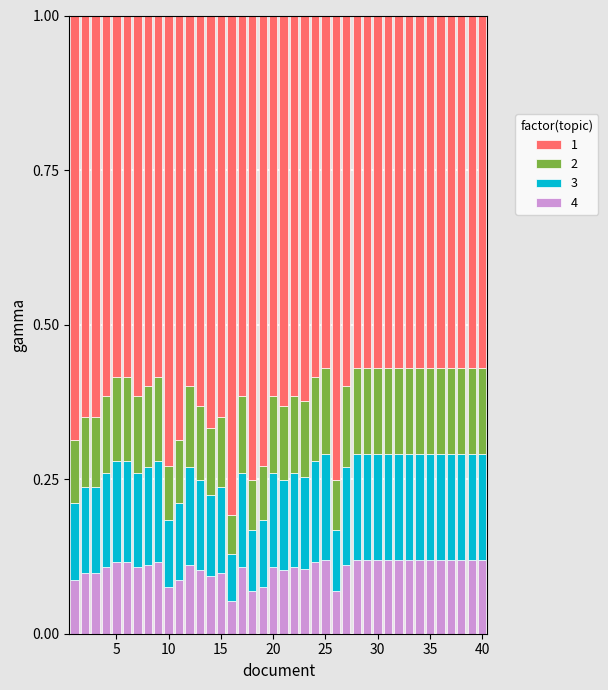

Does the chart contain any negative values?

No